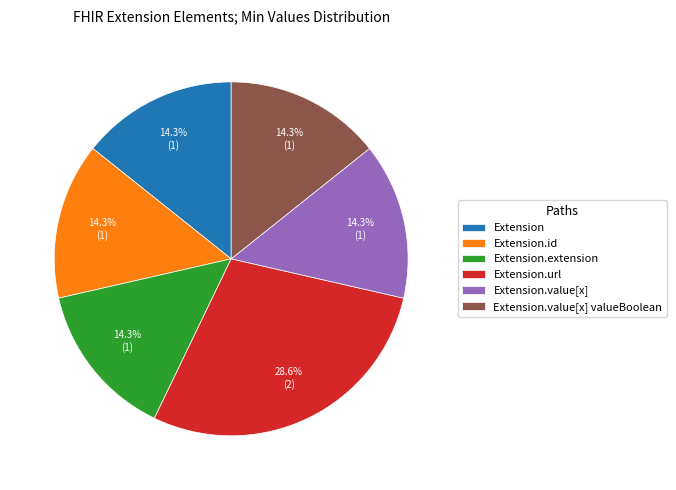

What percentage do Extension.url and Extension.extension together represent?

42.9%